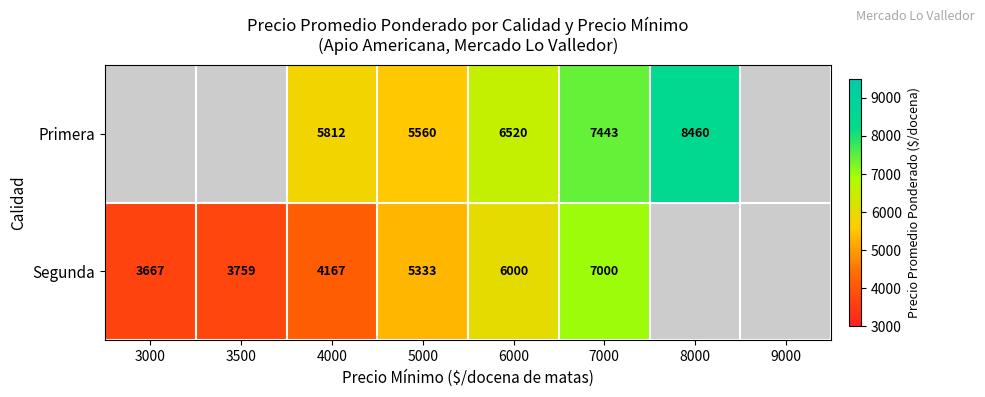

At which category is the sum across all series the highest?

7000